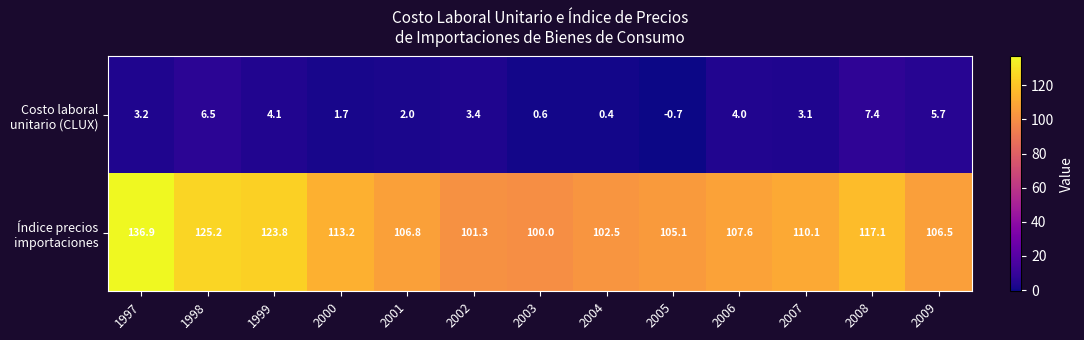

Which label corresponds to the largest value in the chart?

1997